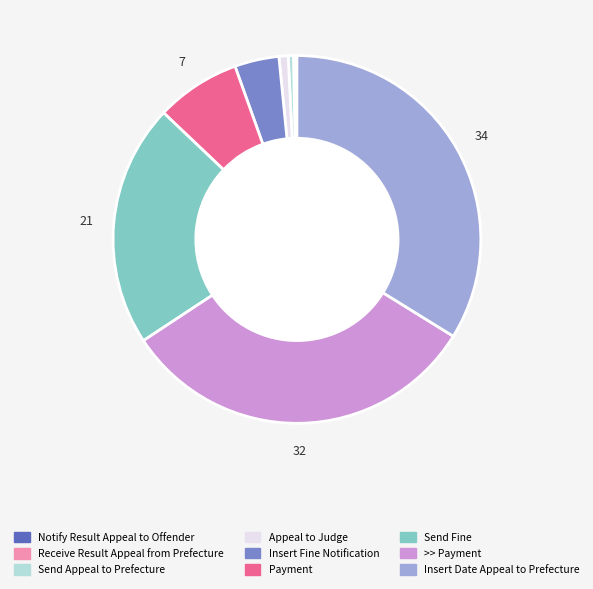

Which has a higher value, Send Fine or >> Payment?

>> Payment